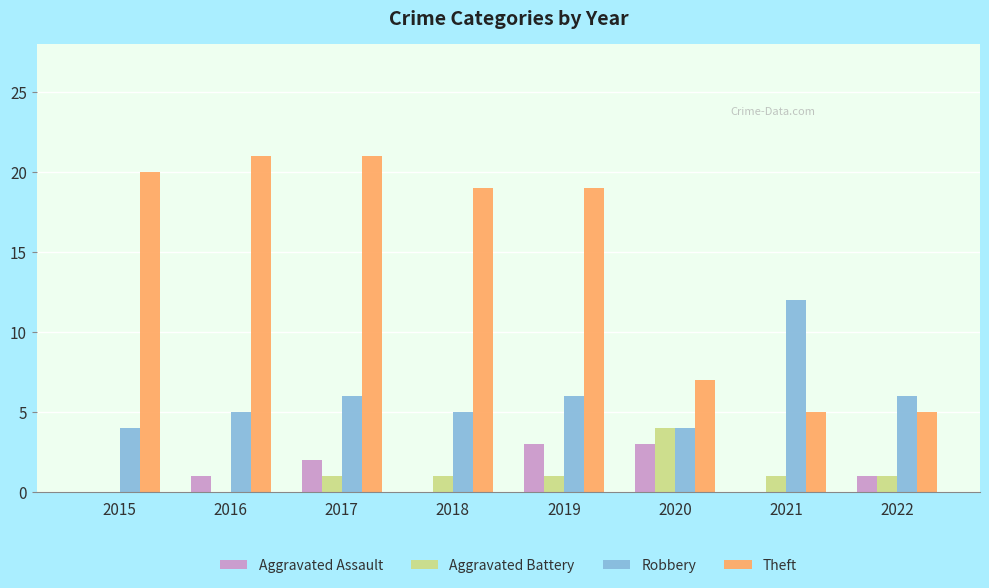

Which series has the largest total across all categories?

Theft